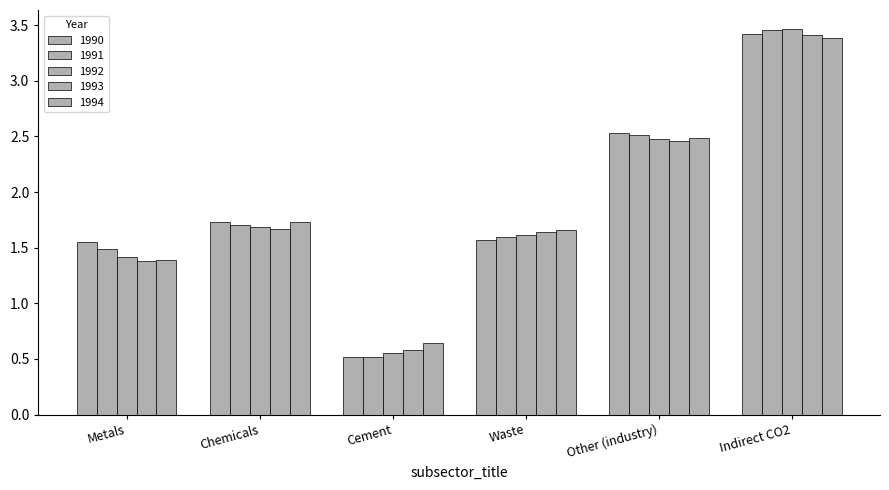

What is the difference between the maximum and minimum values in the 1990 series?

2.9